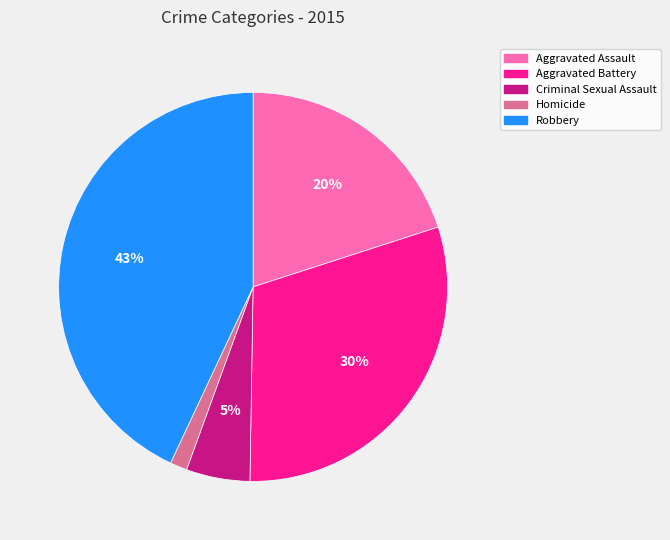

Is there a majority slice in this chart?

No